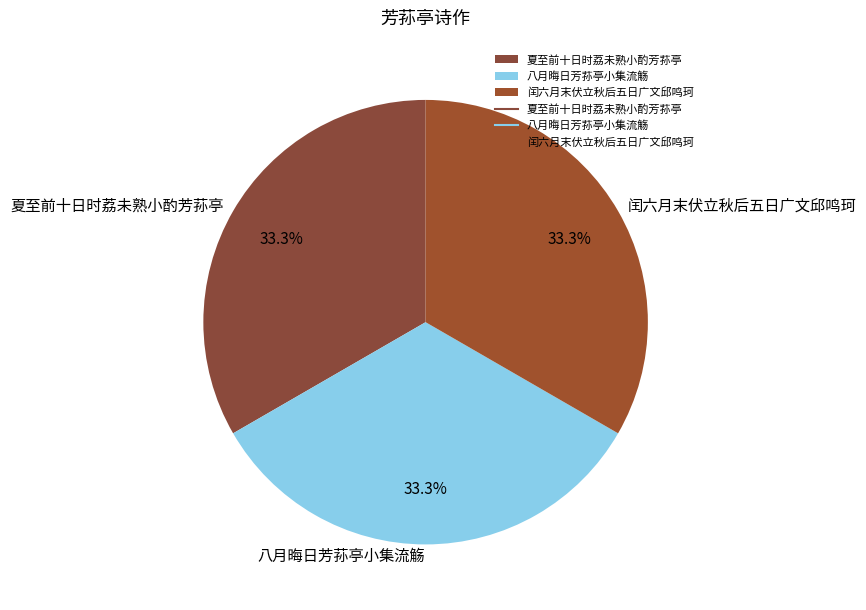

Count the number of slices in the pie.

3